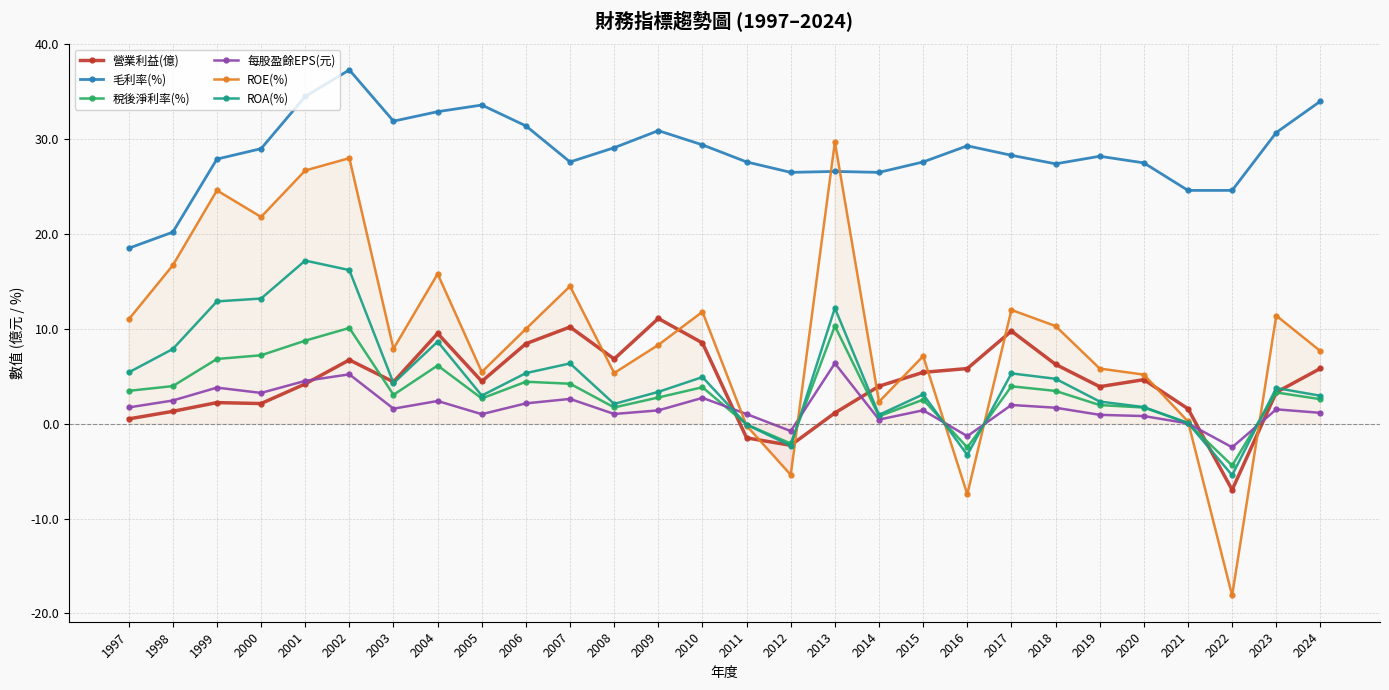

What are all the series names shown in the legend?

營業利益(億), 毛利率(%), 稅後淨利率(%), 每股盈餘EPS(元), ROE(%), ROA(%)